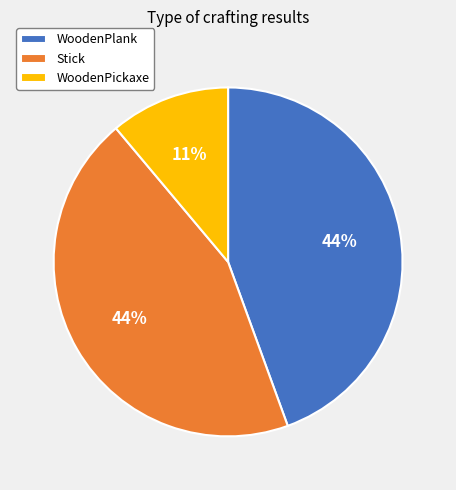

What percentage is the WoodenPickaxe slice, to the nearest percent?

11%